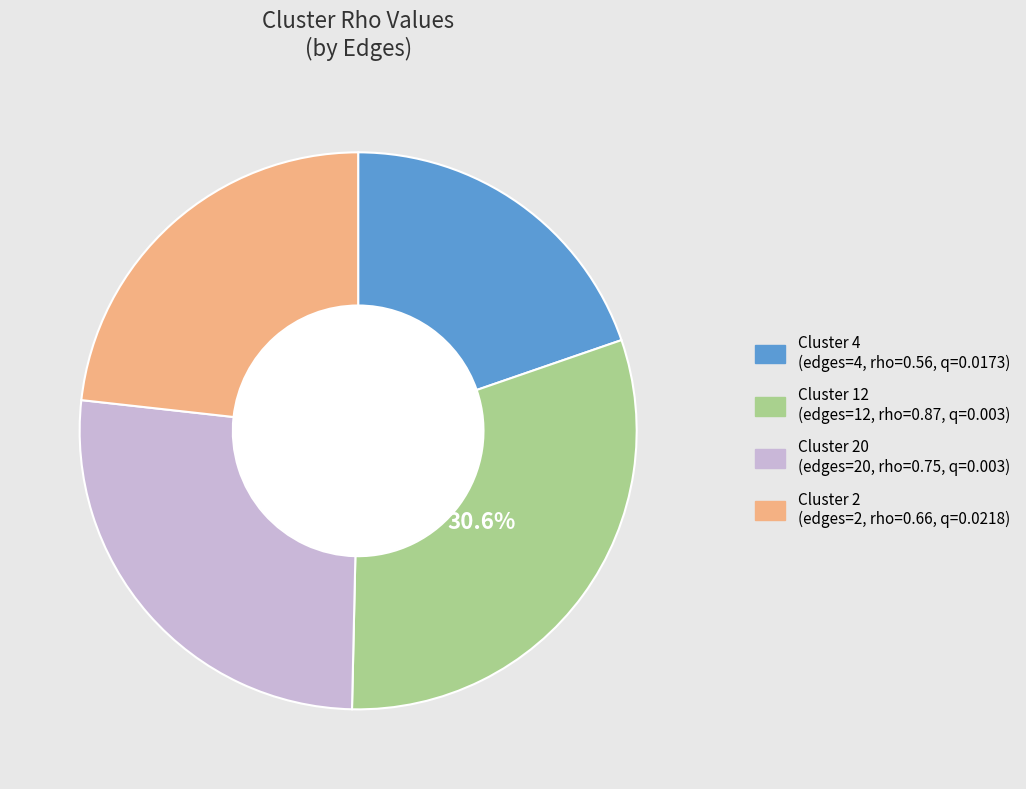

Does any single category account for the majority?

No